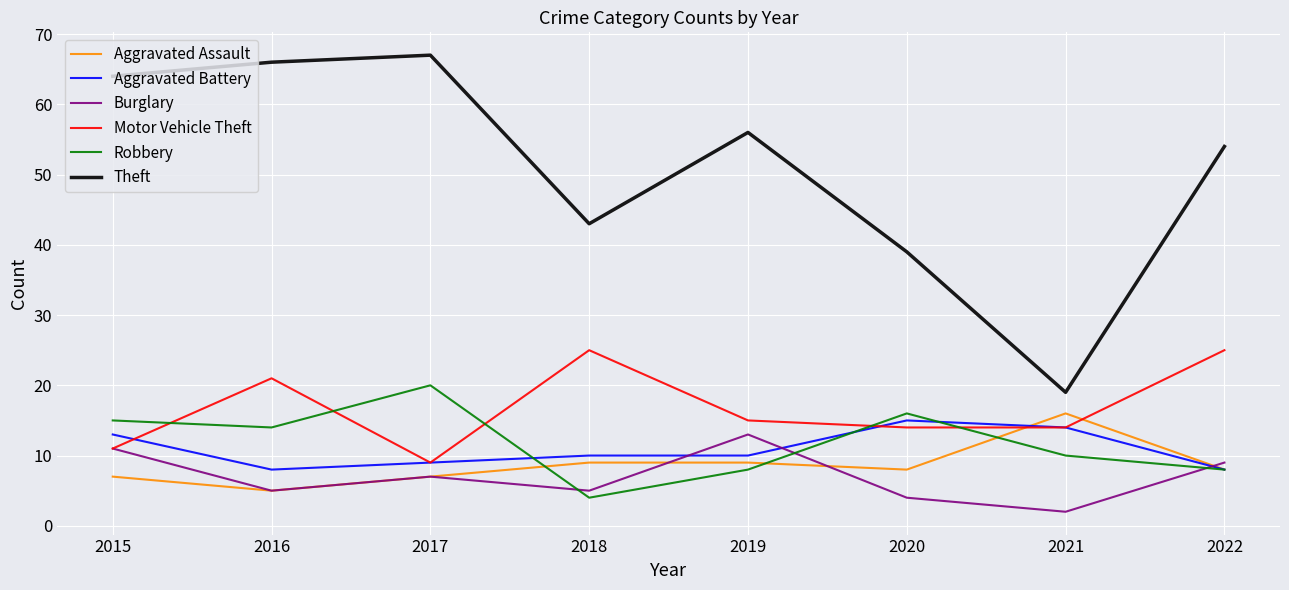

True or false: Motor Vehicle Theft and Theft cross at least once.

False